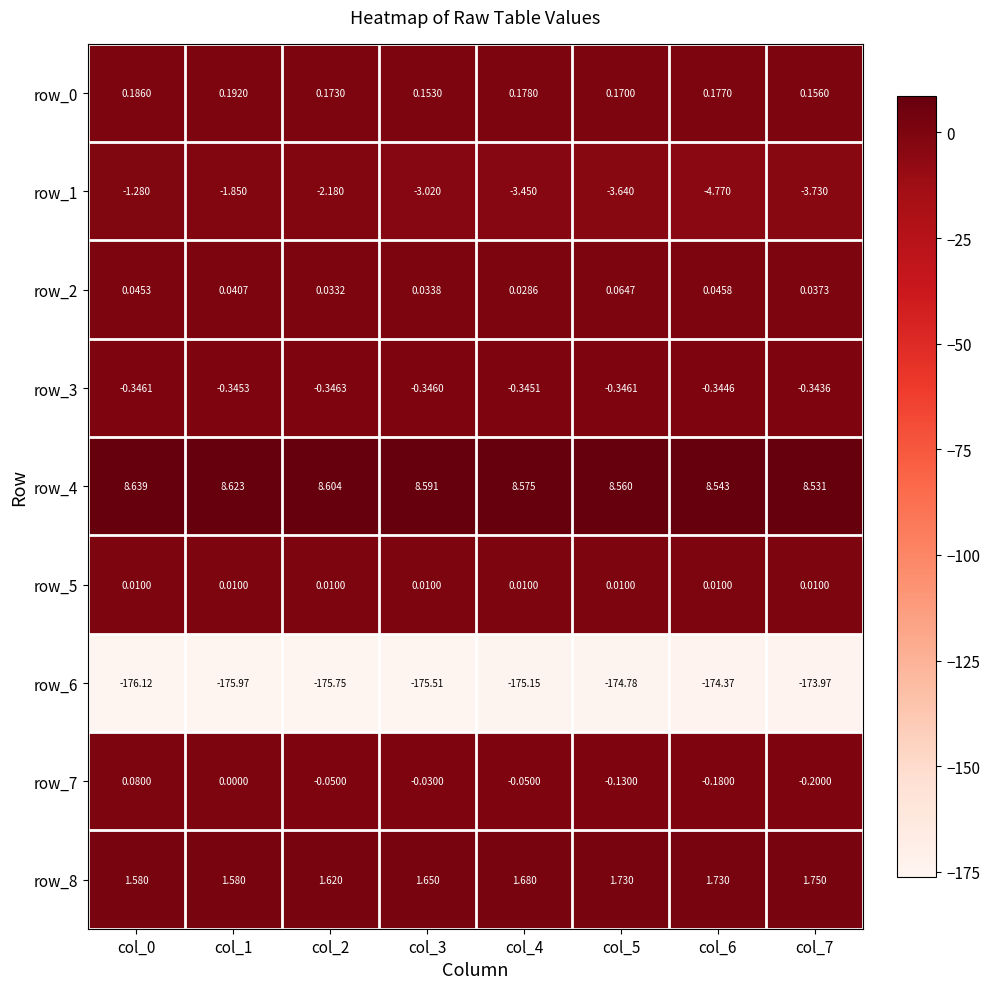

How many categories are shown in the chart?

8